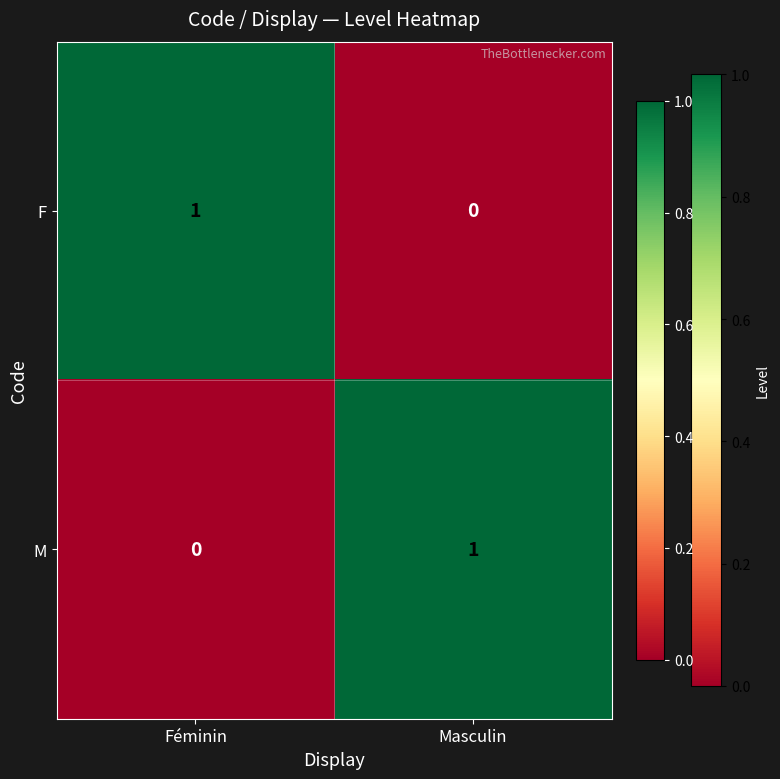

At which label is F closest to 0?

Masculin